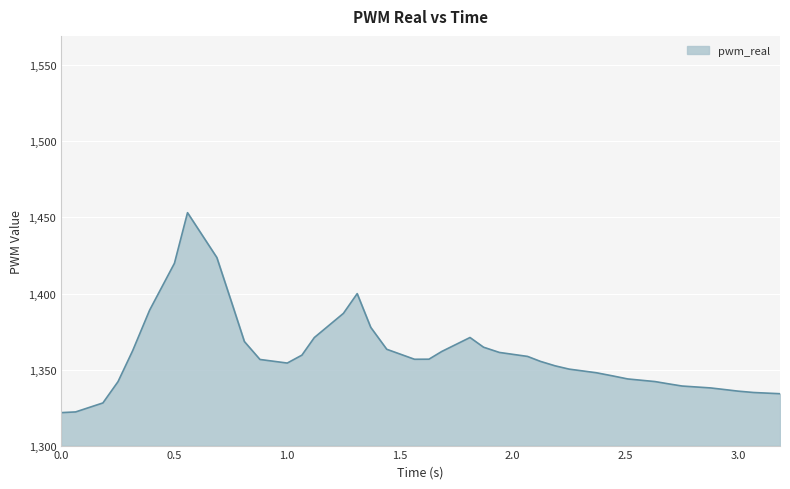

What is the maximum value shown in the chart?

1453.1